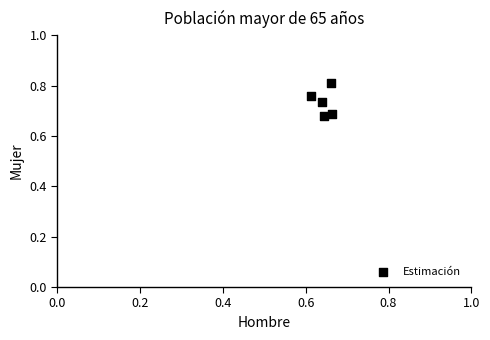

Count the number of points in this scatter plot.

5